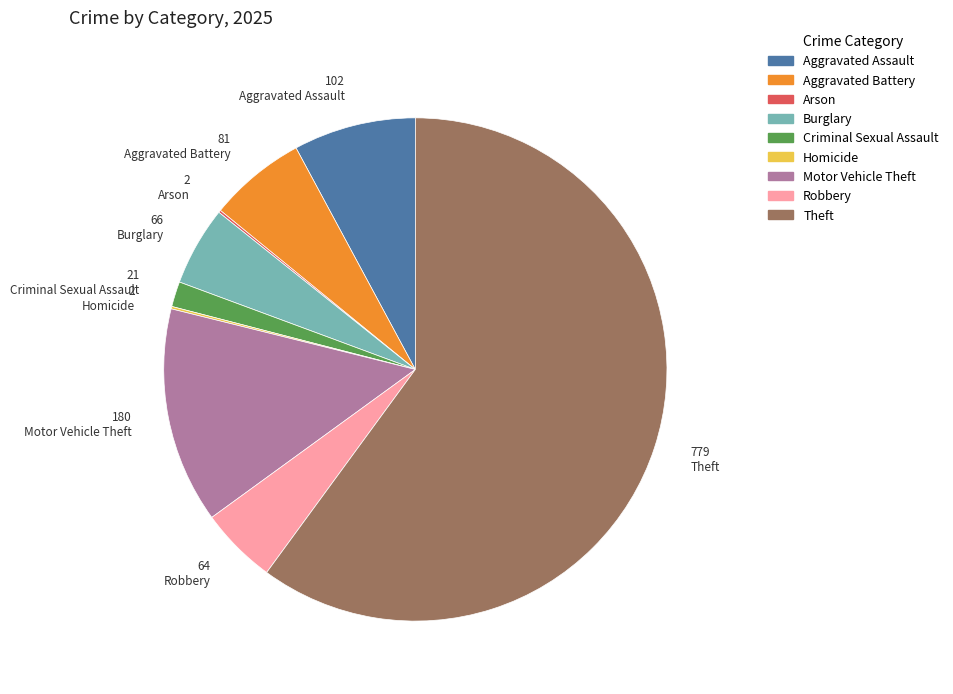

Which slice represents more than half of the pie?

Theft